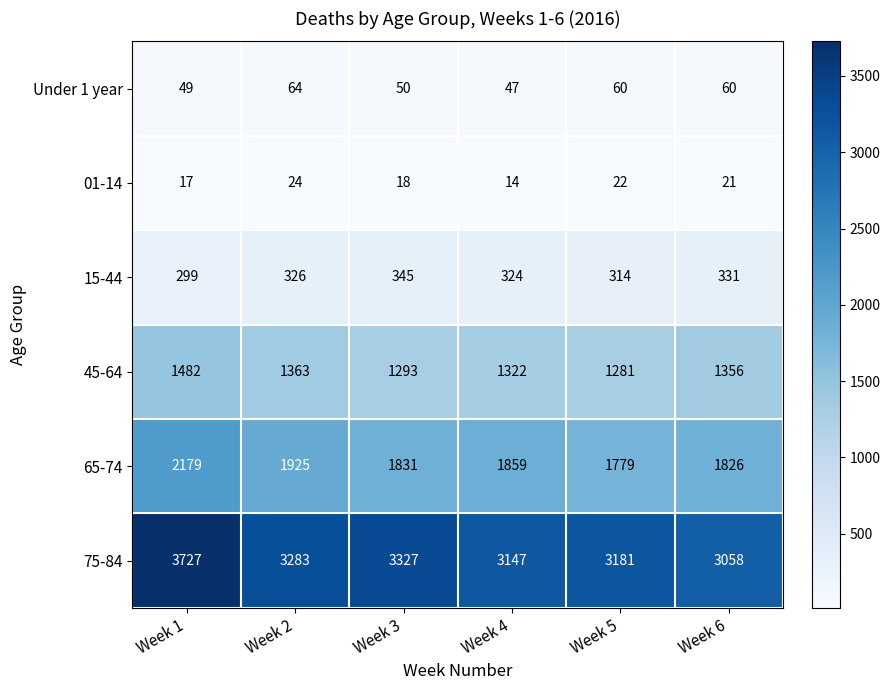

Count the number of data series in this chart.

6